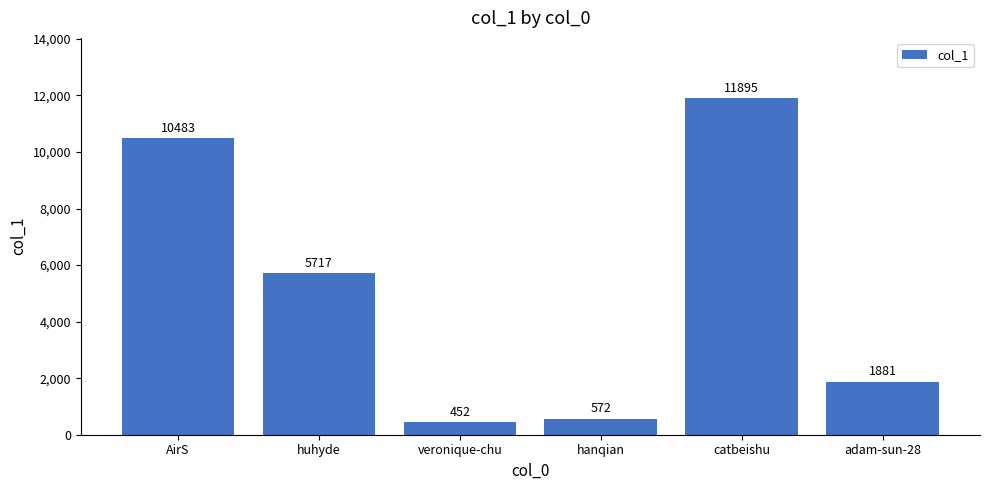

Rank the categories by value from highest to lowest.

catbeishu, AirS, huhyde, adam-sun-28, hanqian, veronique-chu